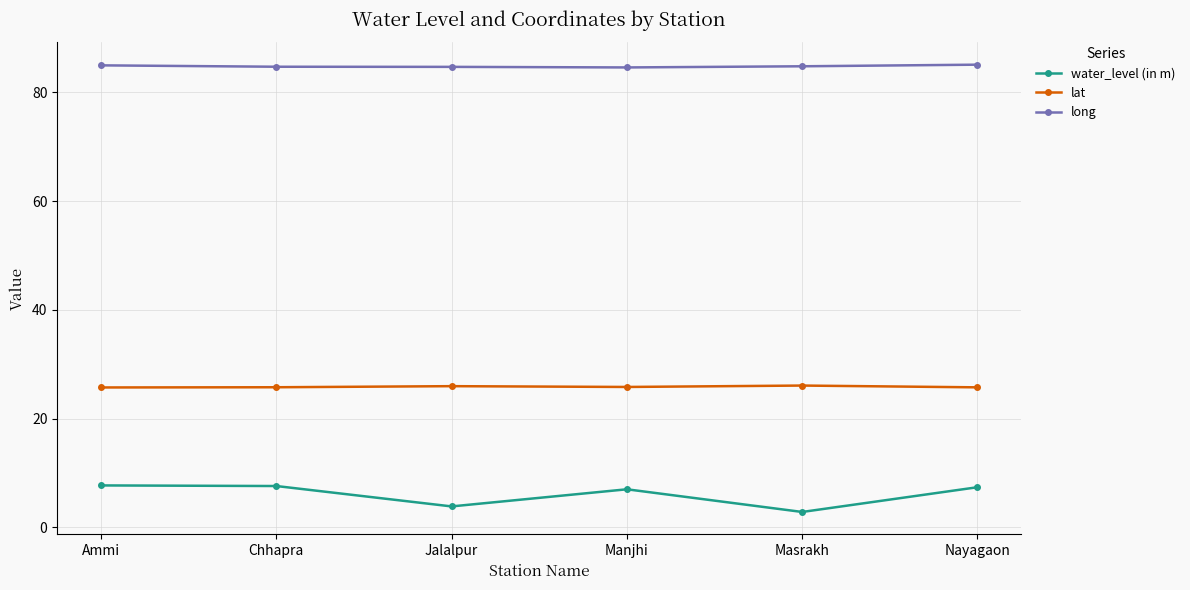

Does the chart display data point markers on the line(s)?

Yes